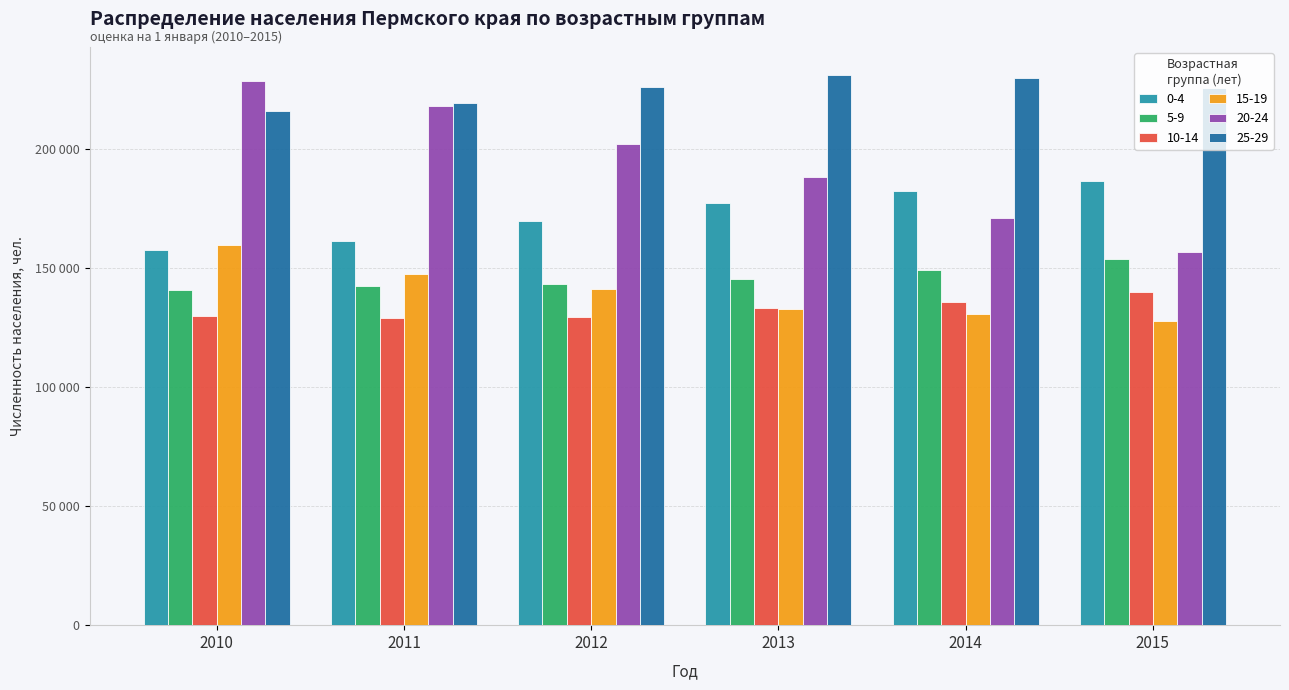

Does the chart contain any negative values?

No